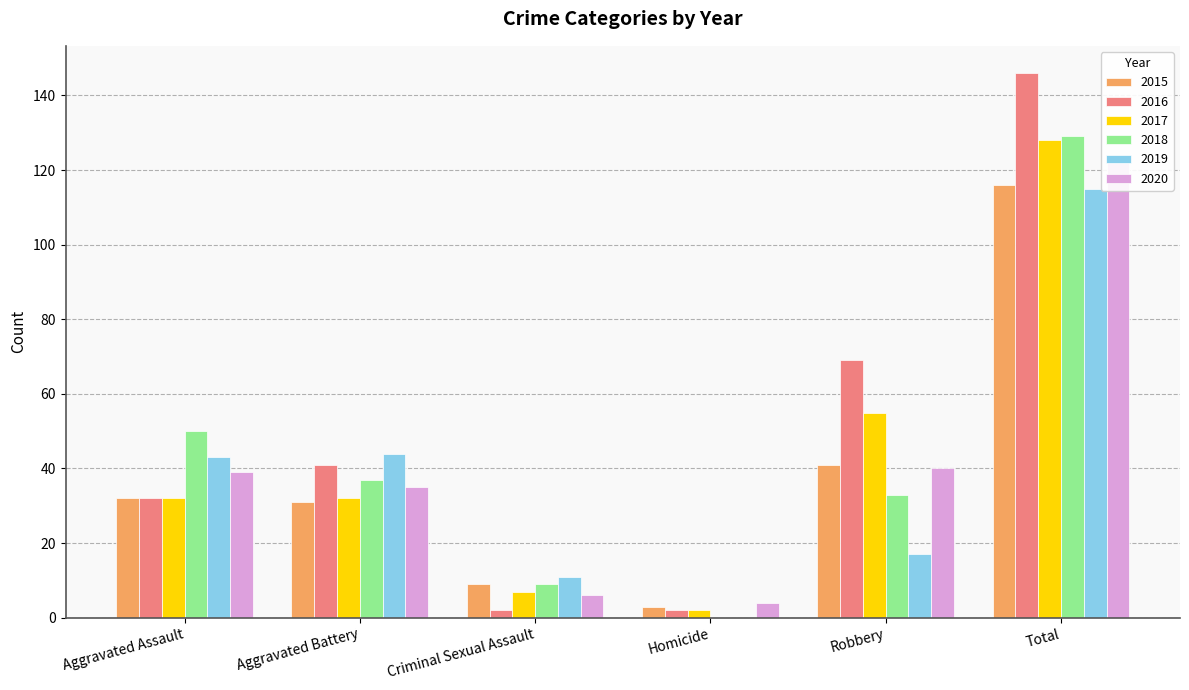

Count the number of data series in this chart.

6